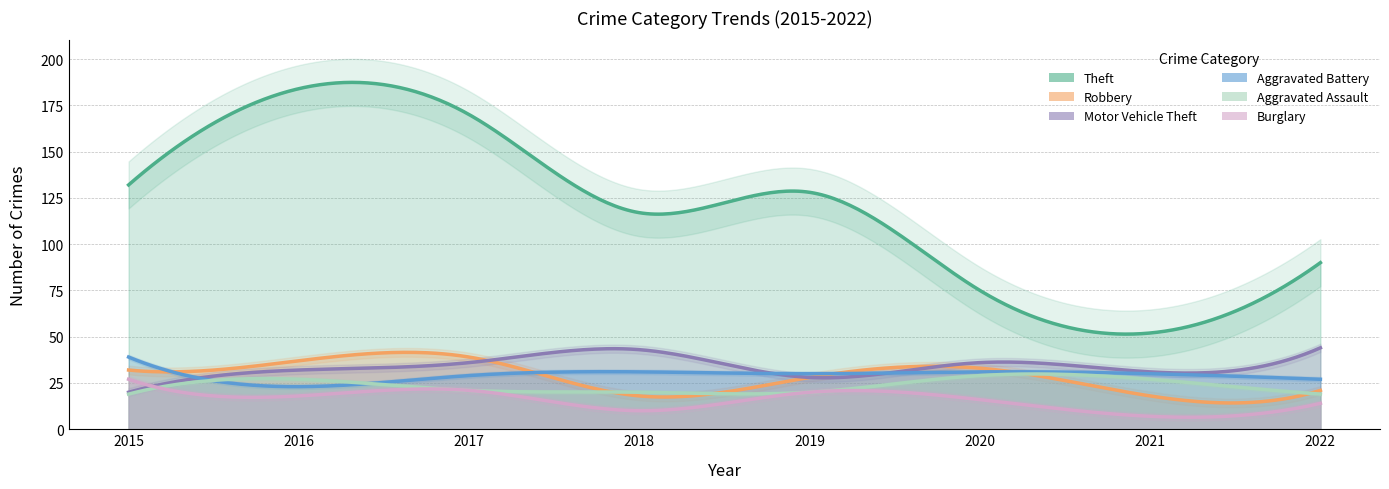

Rank the categories by Motor Vehicle Theft value from lowest to highest.

2015, 2019, 2021, 2016, 2017, 2020, 2018, 2022